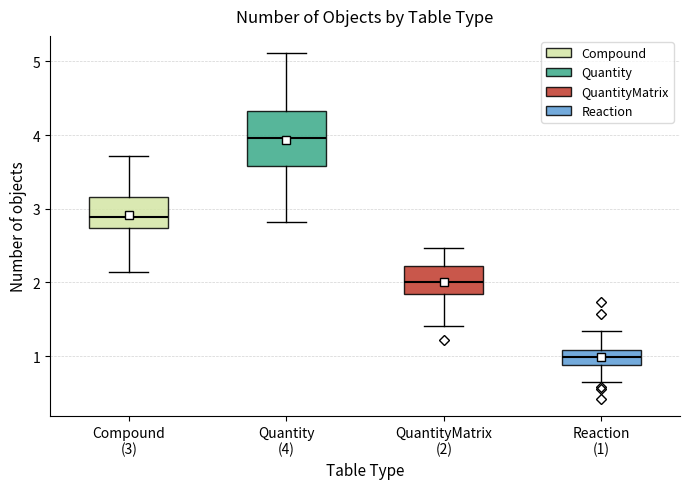

Which box's median line is the lowest?

Reaction (1)